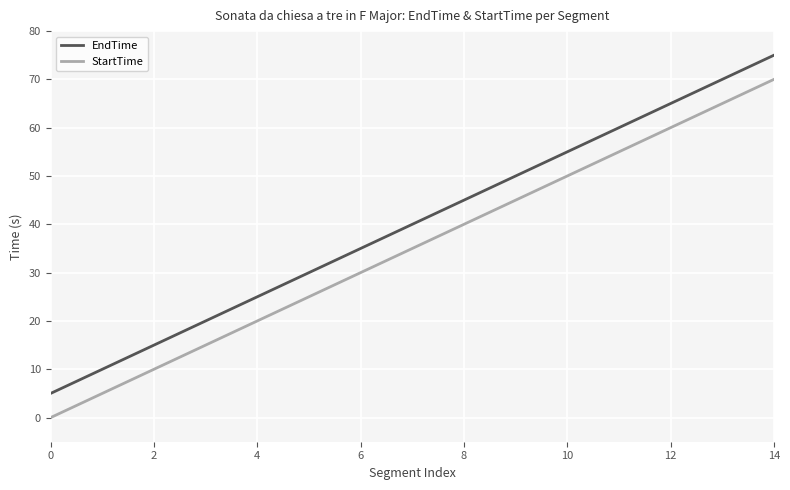

True or false: StartTime and EndTime cross at least once.

False